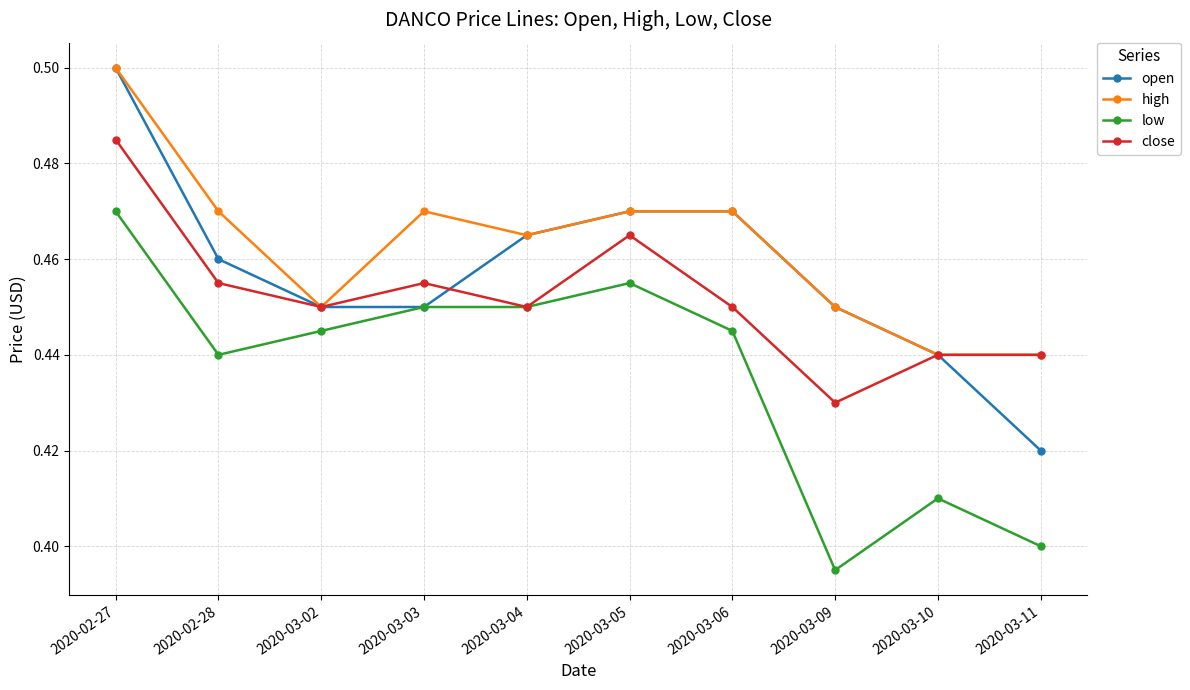

What is the total value across all series at 2020-03-04?

1.8